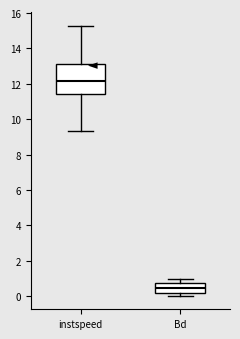

Which box's median line is the highest?

instspeed